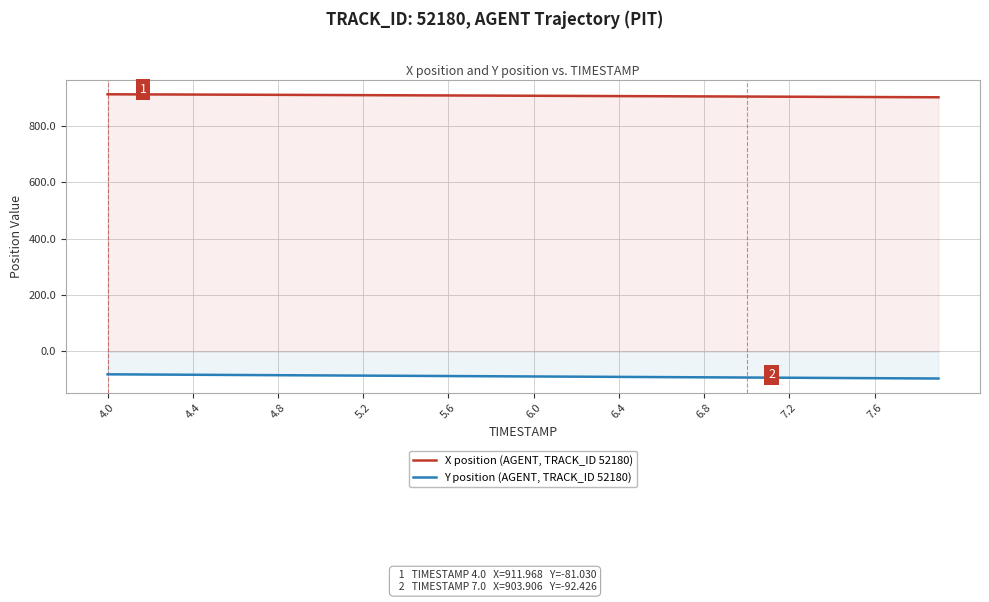

True or false: Y position (AGENT, TRACK_ID 52180) and X position (AGENT, TRACK_ID 52180) cross at least once.

False